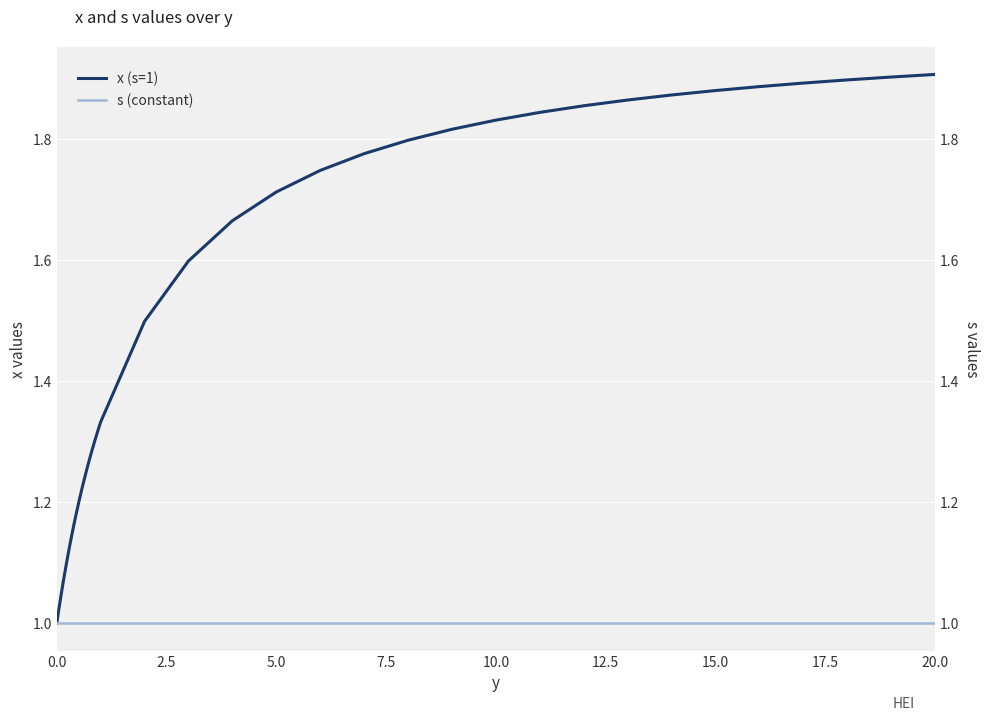

Is the value of s (constant) at 20.0 greater than the value of x (s=1) at 38?

No